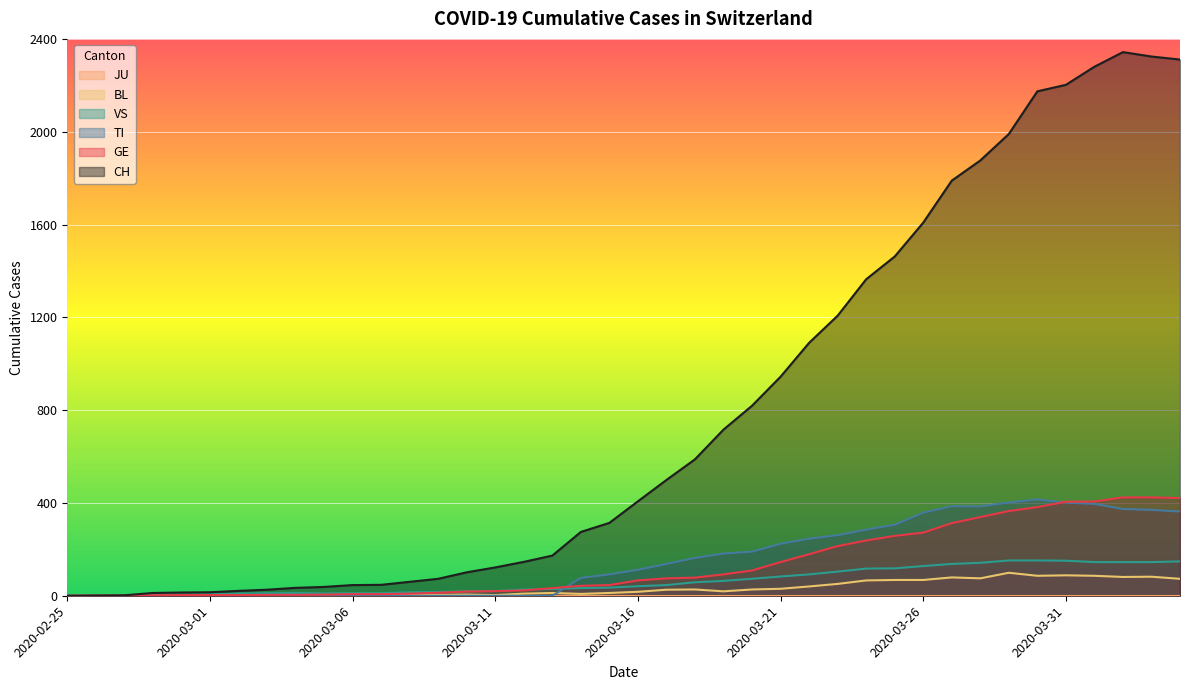

What is the sum of all VS values?

2515